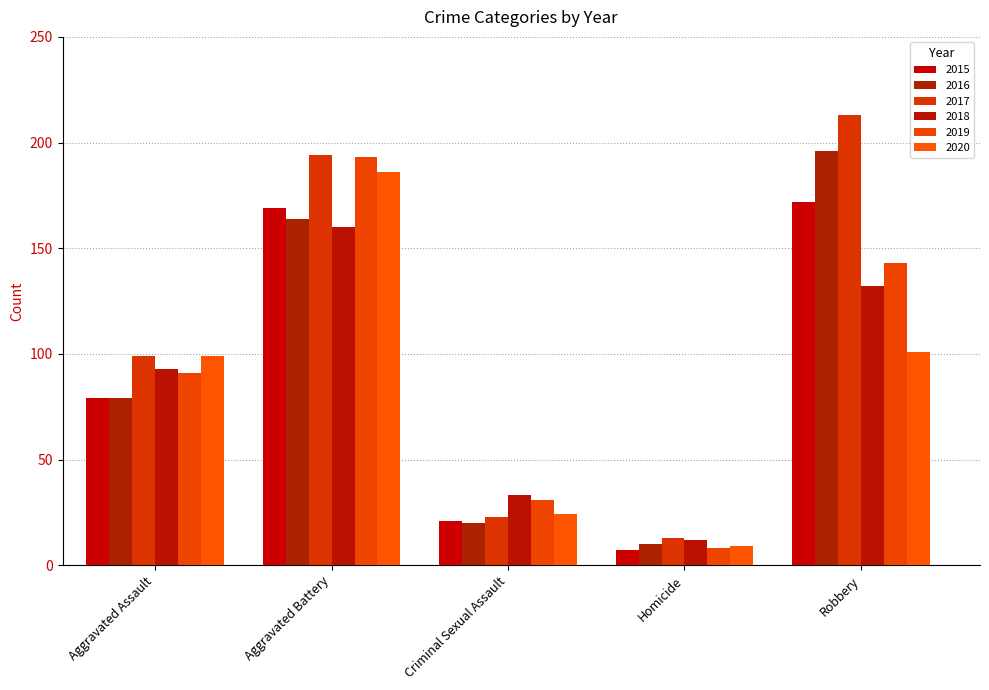

At how many categories does at least one series exceed 180?

2